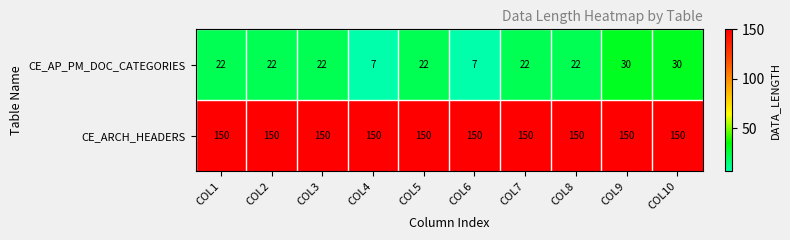

What is the smallest value displayed?

7